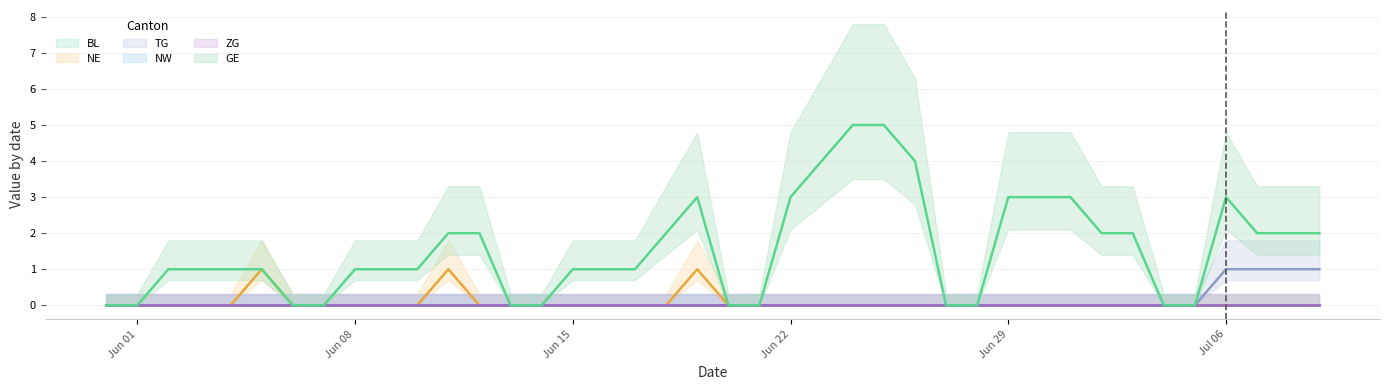

True or false: NE and TG cross at least once.

False